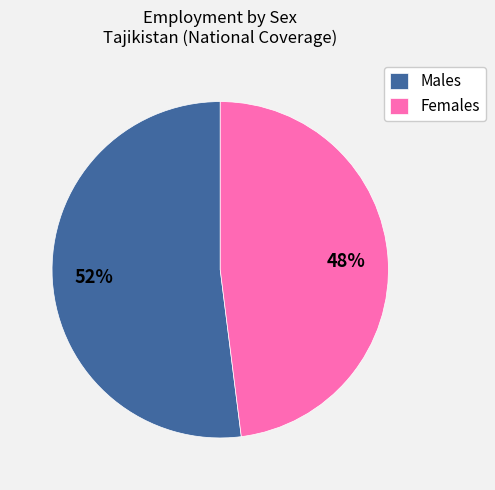

How many segments does this pie chart have?

2